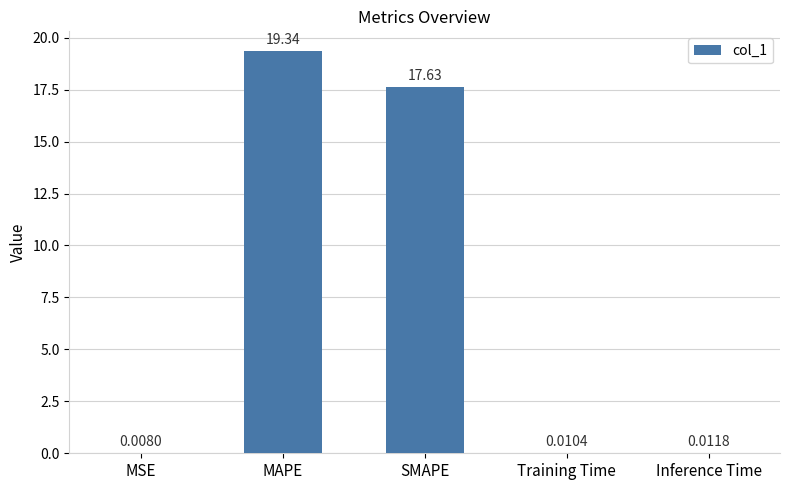

What is the sum of all values?

37.0